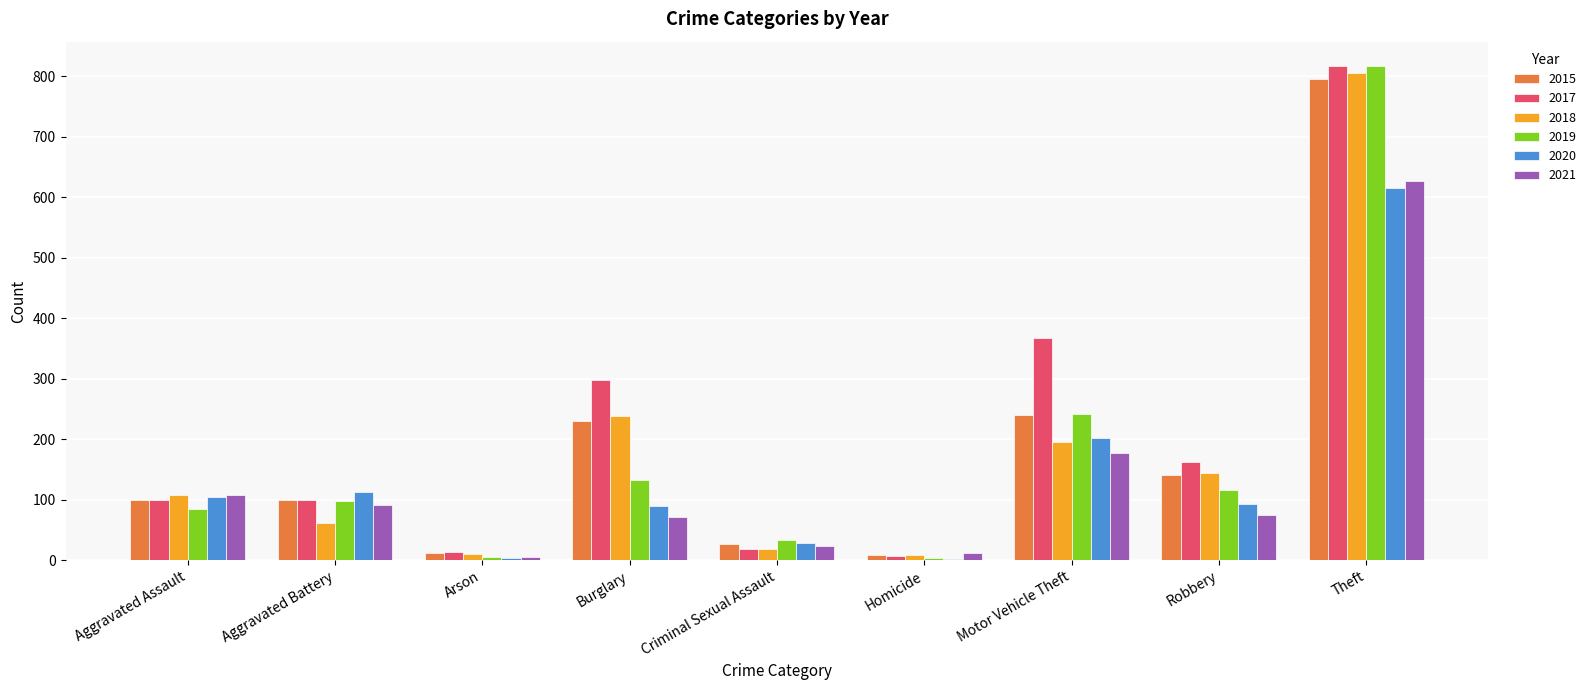

What is the difference between the 2020 values at Burglary and Criminal Sexual Assault?

62